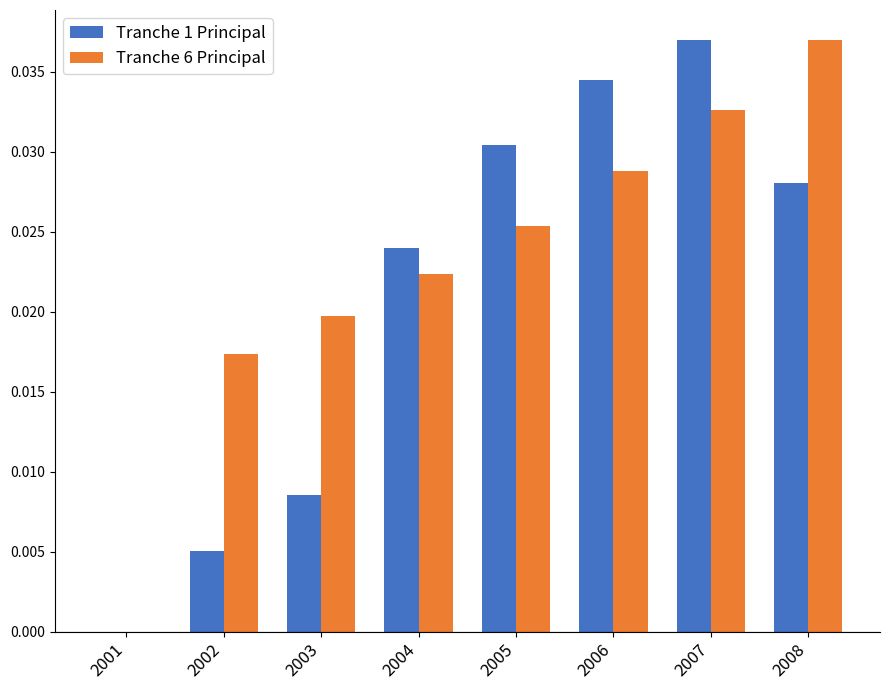

At which label does Tranche 6 Principal reach its peak?

2008